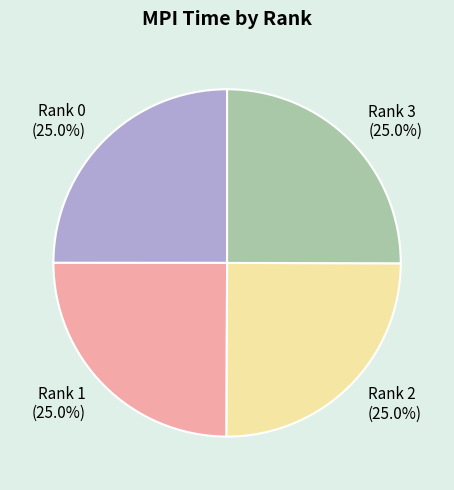

To the nearest percent, what is the combined percentage of Rank 3 and Rank 2?

50%